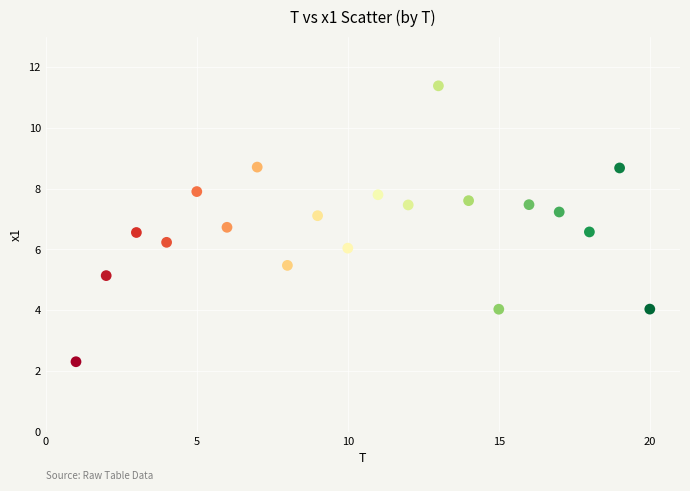

What is the range of Y values (max minus min)?

9.1